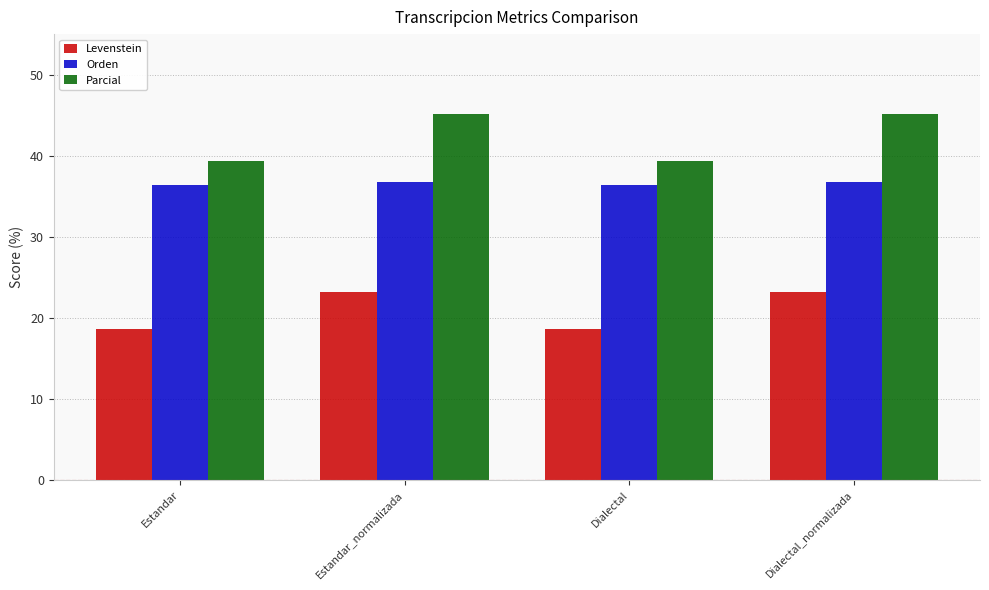

What is the greatest value displayed?

45.2